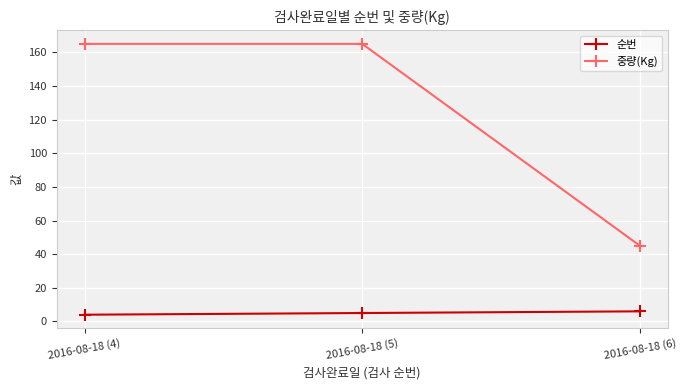

Which series has the widest spread of values?

중량(Kg)